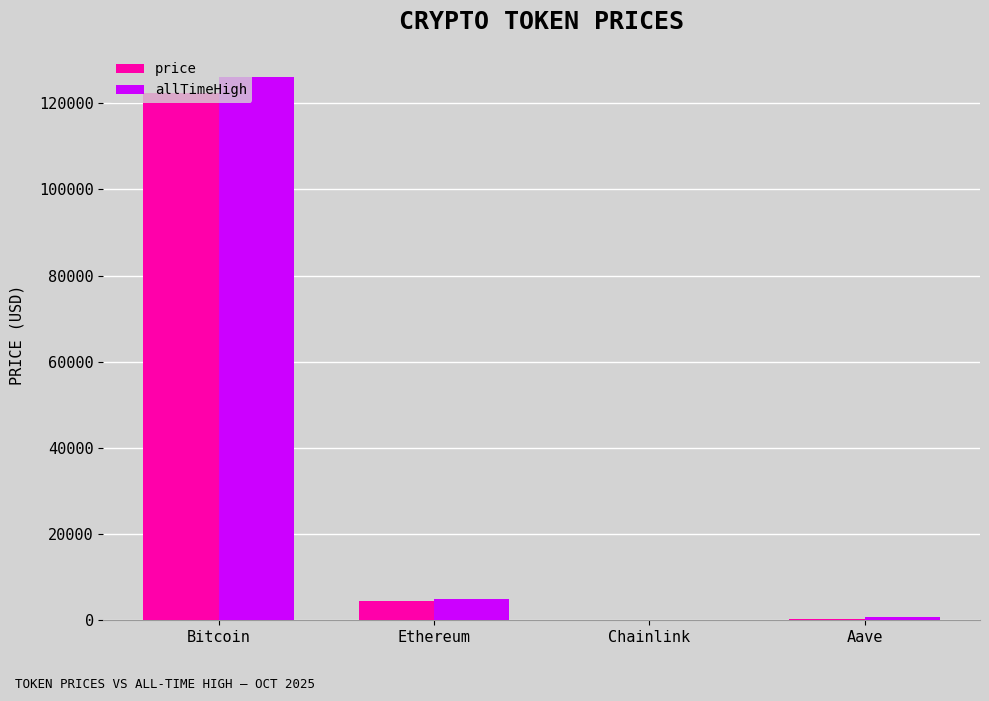

True or false: price has a value of 122262.0 at Bitcoin.

True